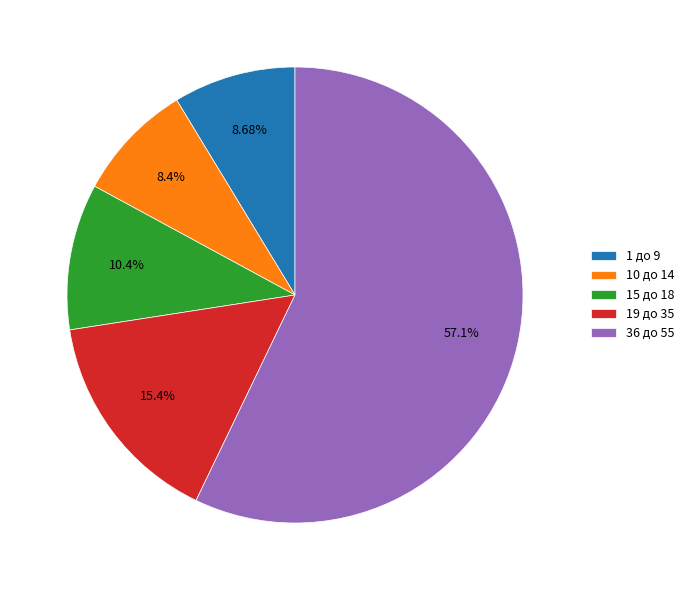

Combined, do 19 до 35 and 15 до 18 account for over 50%?

No